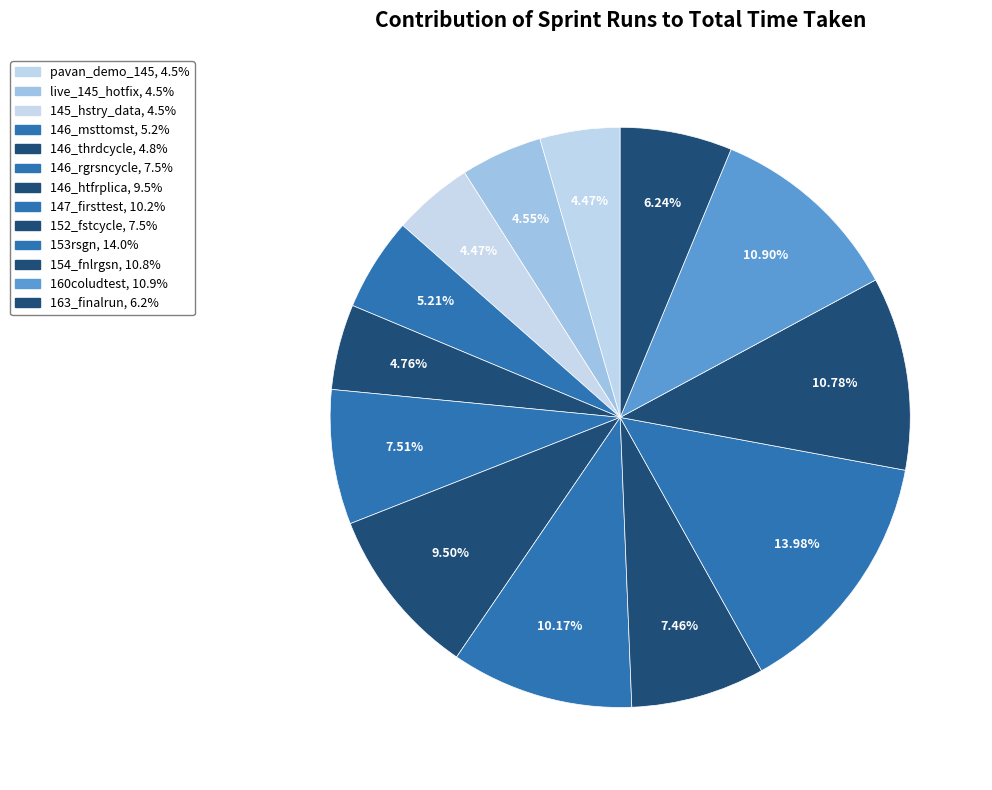

To the nearest percent, what is the difference between the largest and smallest slice percentages?

10%